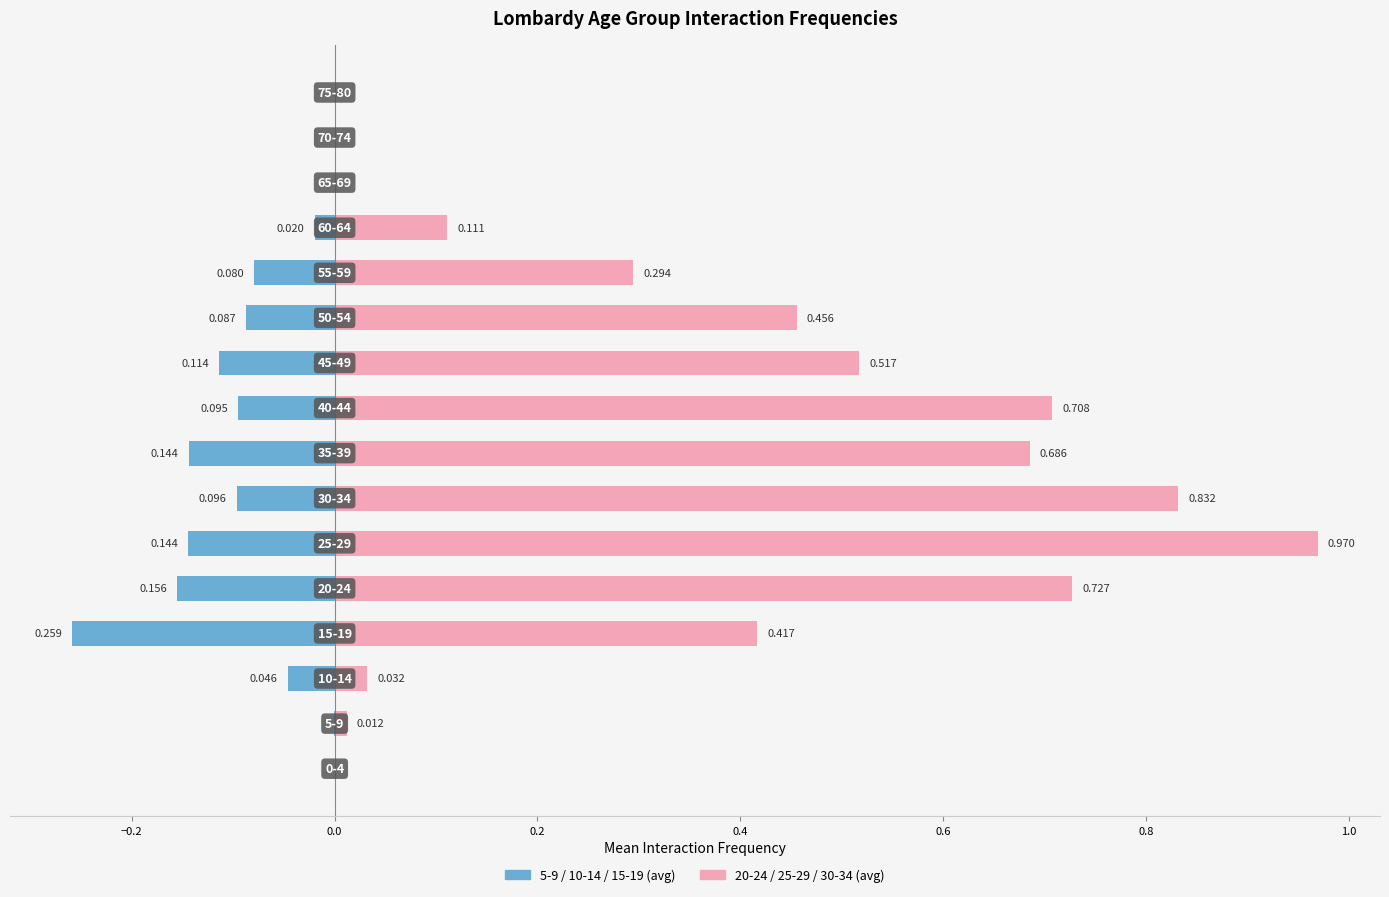

What is the difference between the maximum and minimum values in the 20-24 / 25-29 / 30-34 (avg) series?

1.0